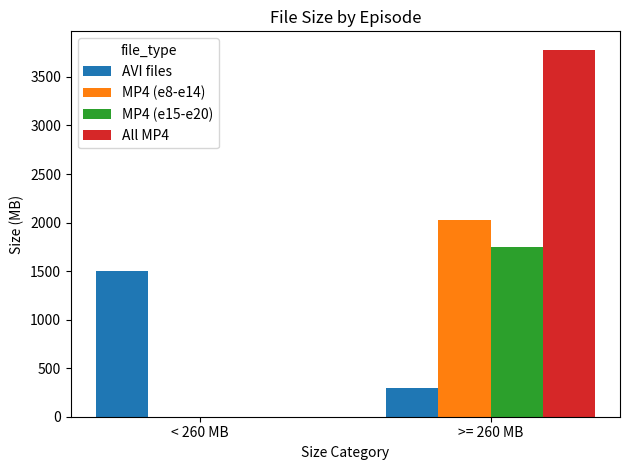

Reading left to right, list all the values displayed in this chart.

AVI files: < 260 MB=1502.9	>= 260 MB=293.0
MP4 (e8-e14): < 260 MB=0.0	>= 260 MB=2030.4
MP4 (e15-e20): < 260 MB=0.0	>= 260 MB=1750.1
All MP4: < 260 MB=0.0	>= 260 MB=3780.6